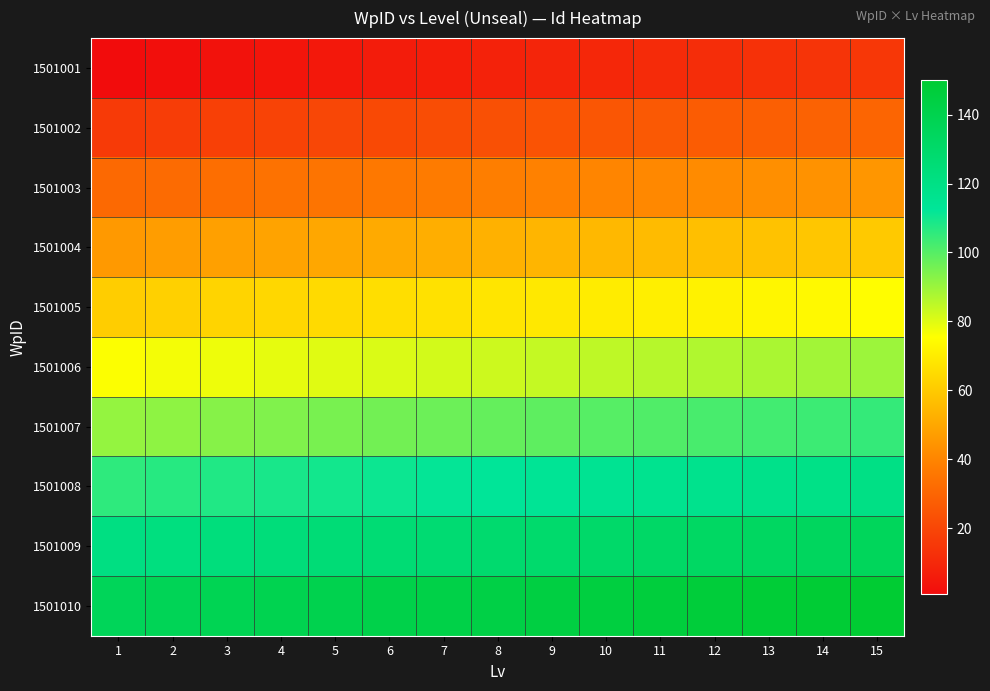

At which category is the sum across all series the highest?

15